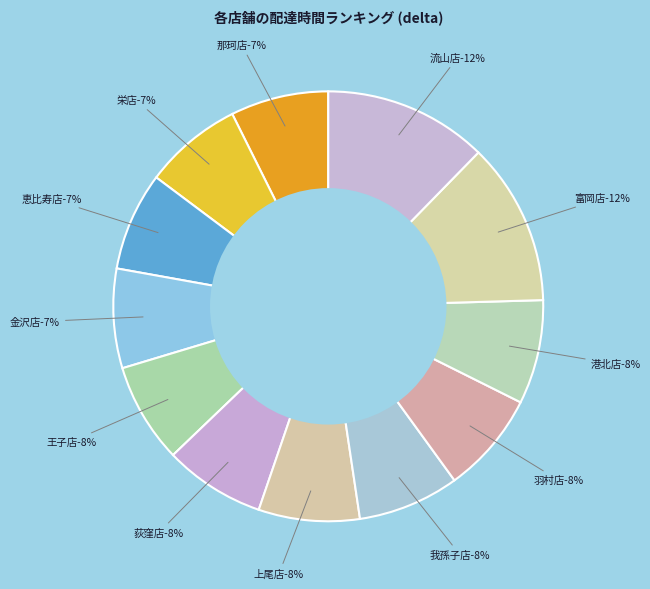

Is the sum of 流山店 and 上尾店 greater than half?

No